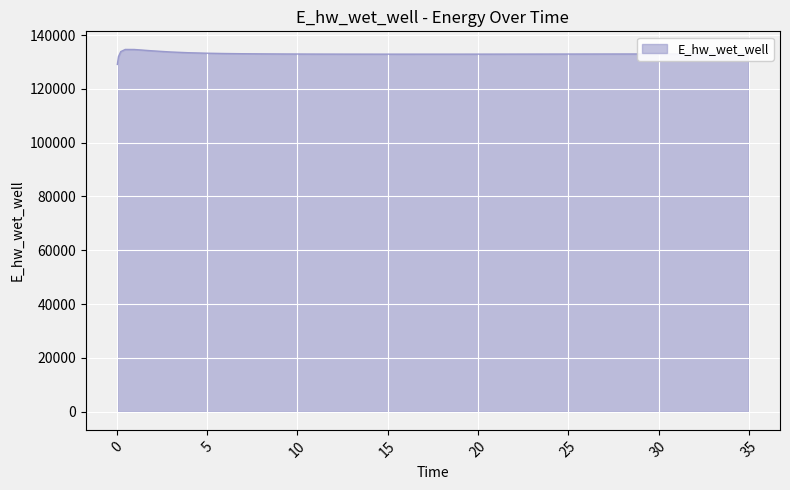

What is the difference between the maximum and minimum values?

5566.3